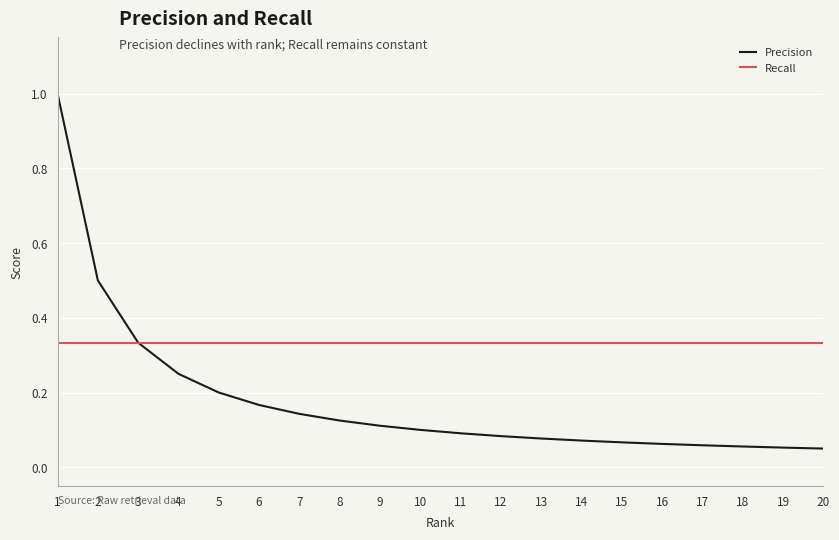

Which series has the widest spread of values?

Precision